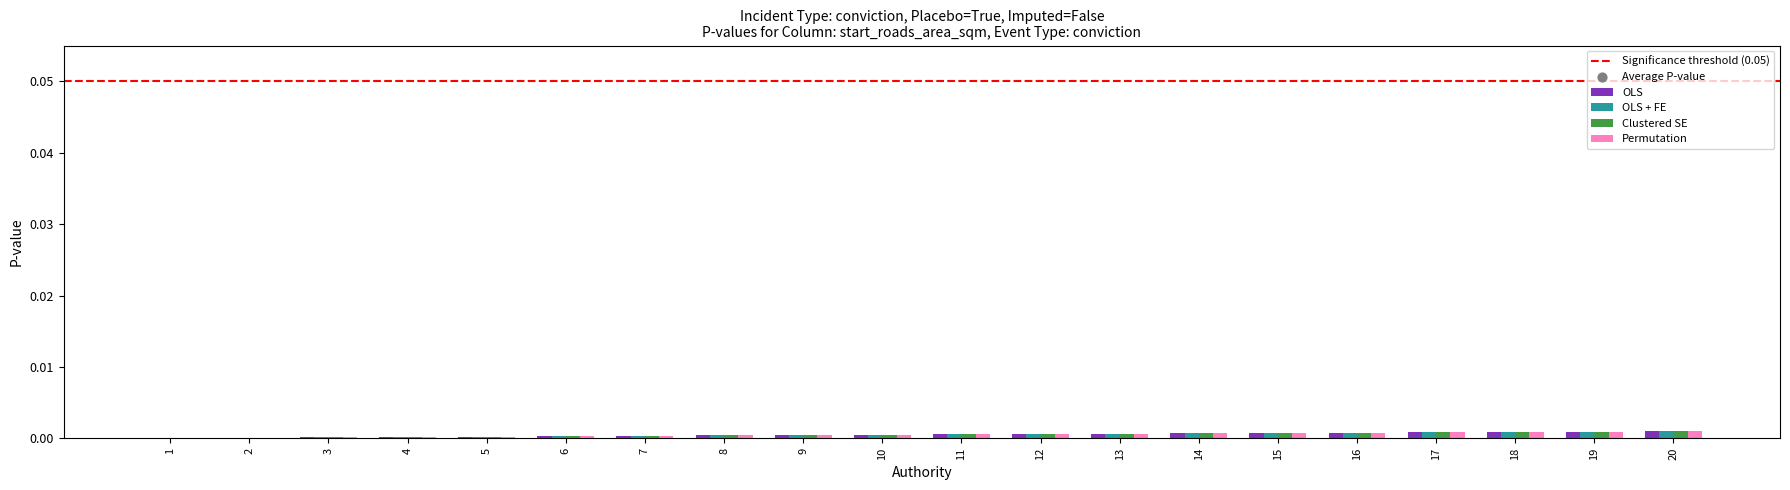

Is it true that Permutation equals 0.0 at 12?

True